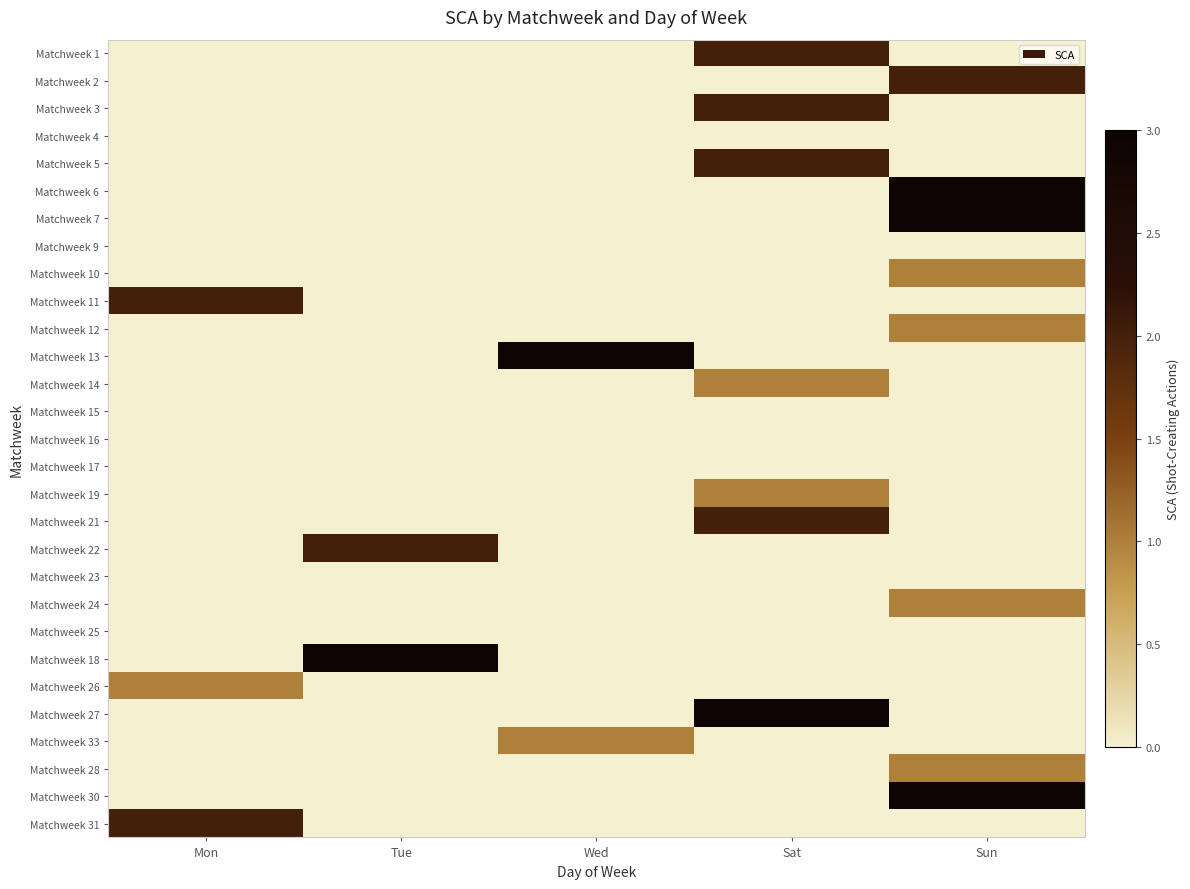

How many positive values does the Matchweek 24 series have?

1